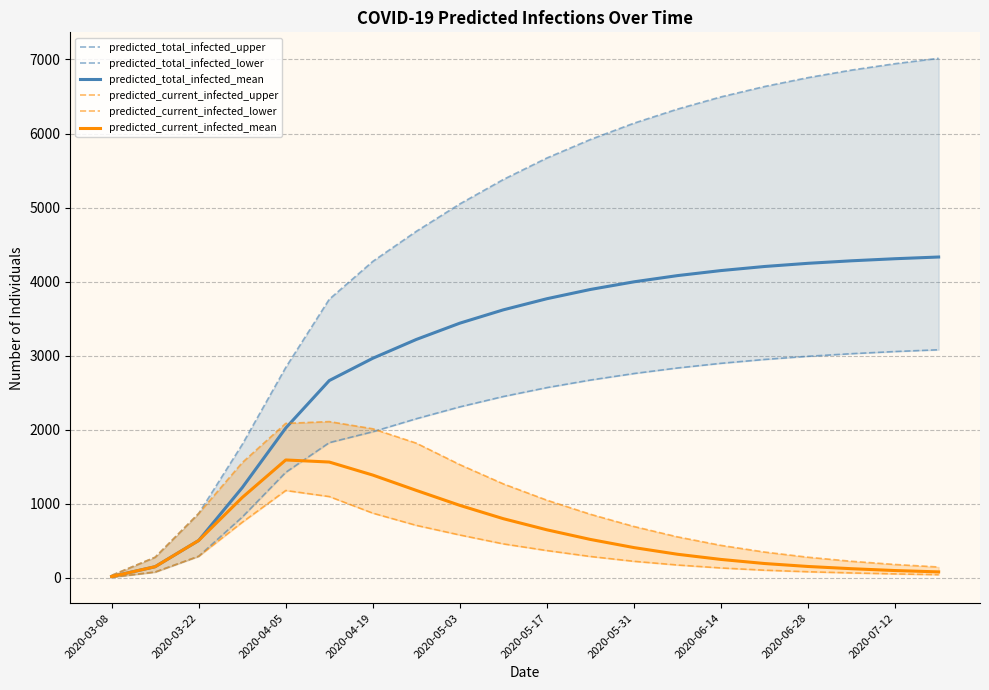

At which label is predicted_total_infected_mean closest to 2176?

2020-04-05